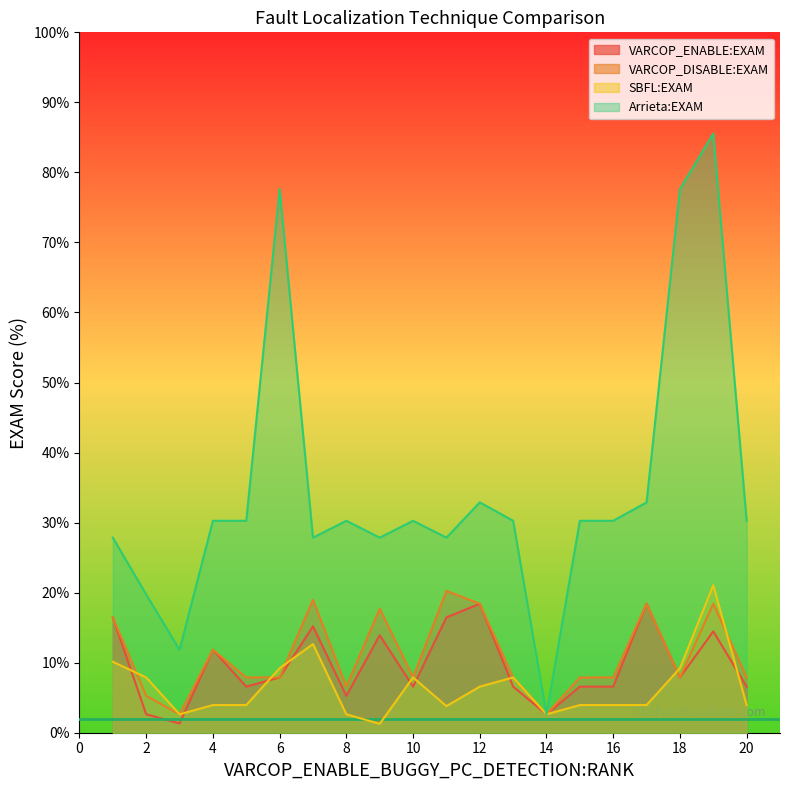

Is it true that SBFL:EXAM equals 4.0 at 15?

True